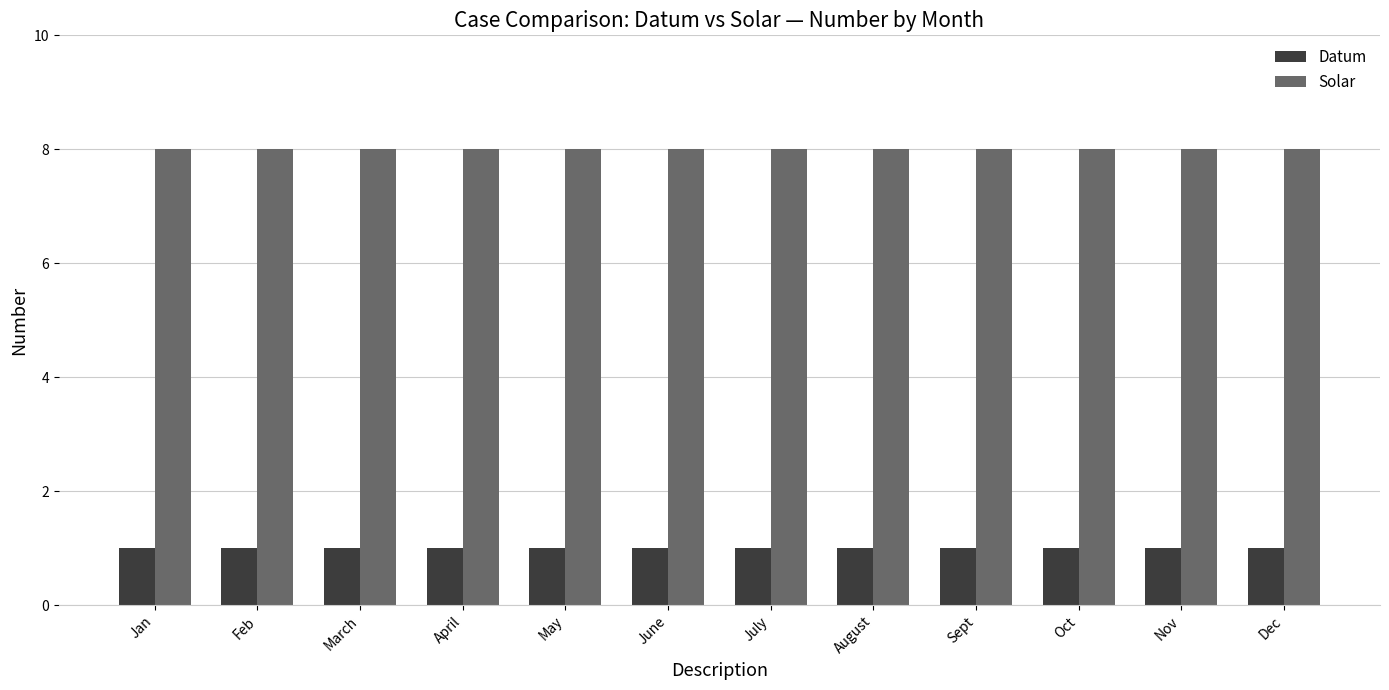

What is the label of the 1st bar from the right?

Dec